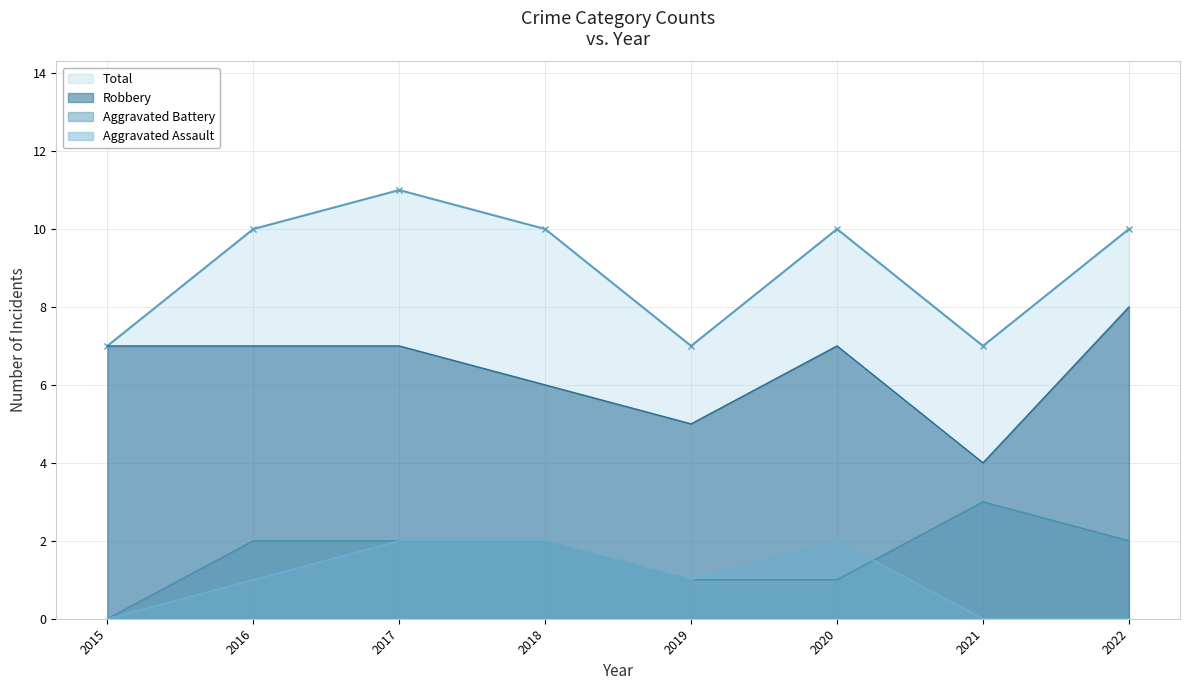

The value of Robbery at 2022 is 8. True or false?

True